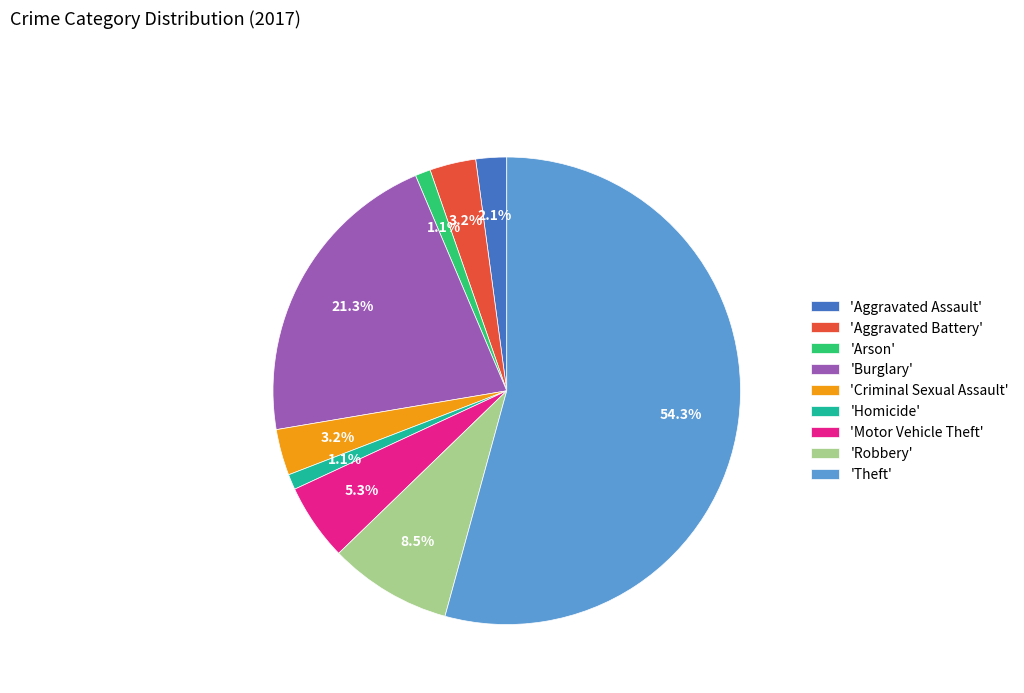

Between 'Arson' and 'Criminal Sexual Assault', which is larger?

'Criminal Sexual Assault'